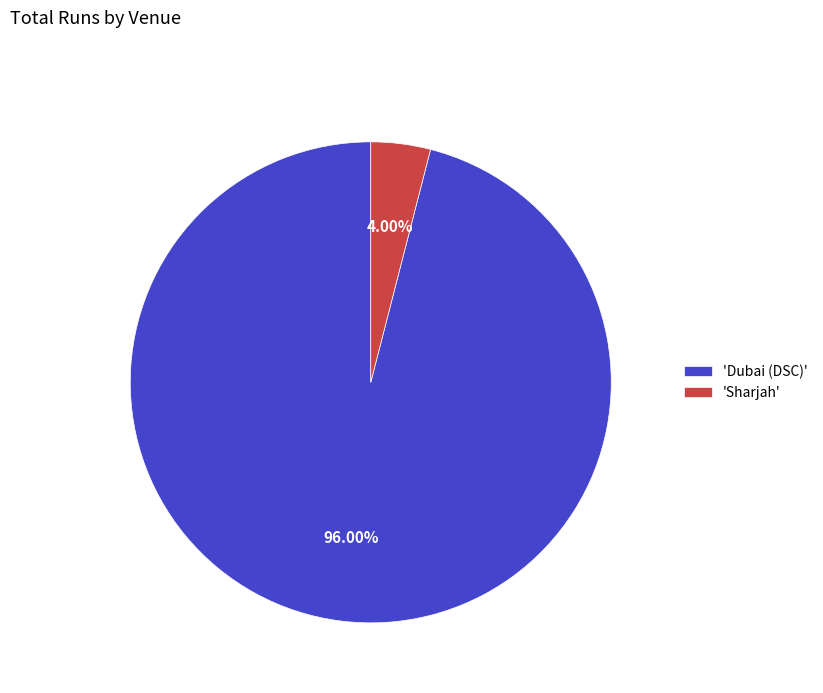

Combined, do 'Dubai (DSC)' and 'Sharjah' account for over 50%?

Yes